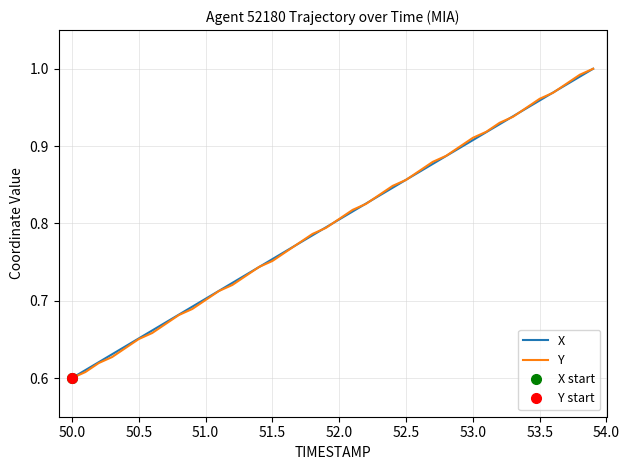

What is the label of the 7th point from the left?

52.5